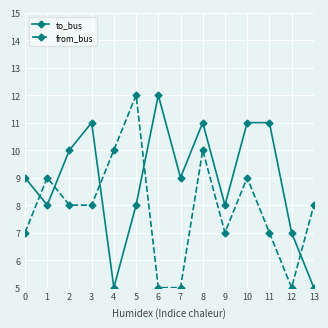

Which series has the largest total across all categories?

to_bus